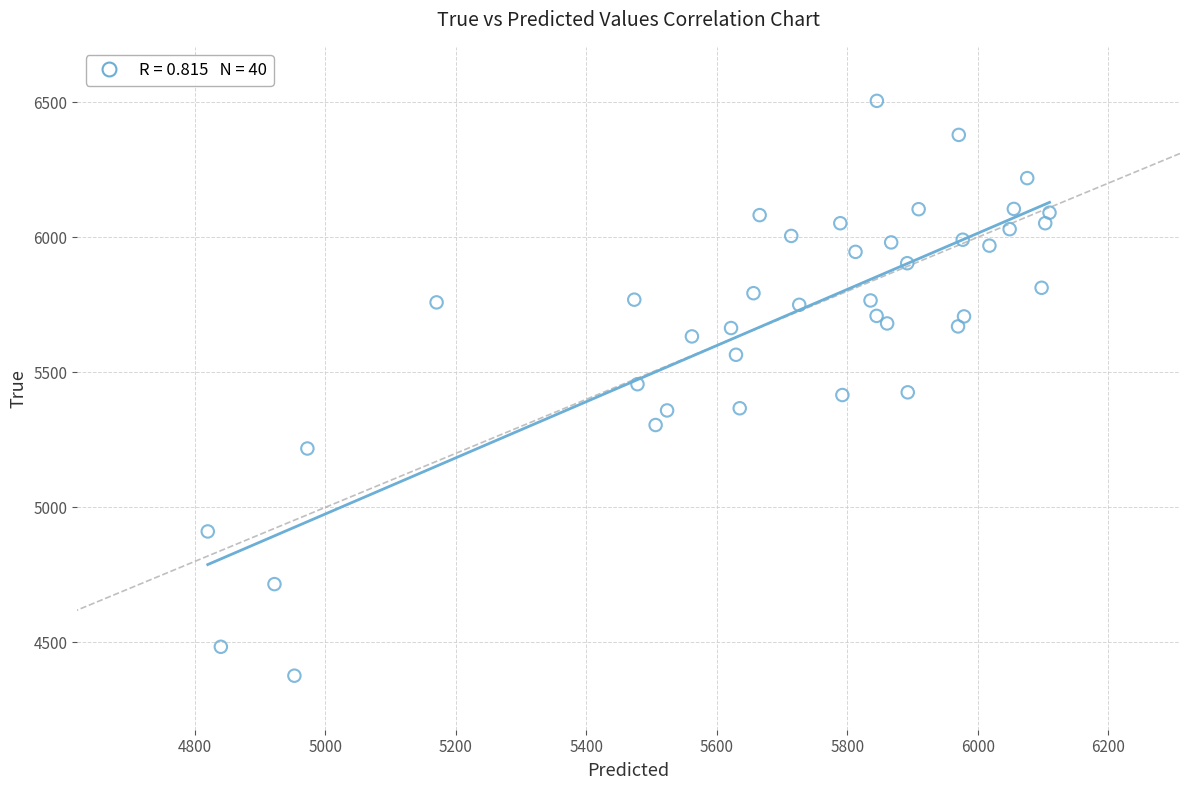

What is the range of Y values (max minus min)?

2128